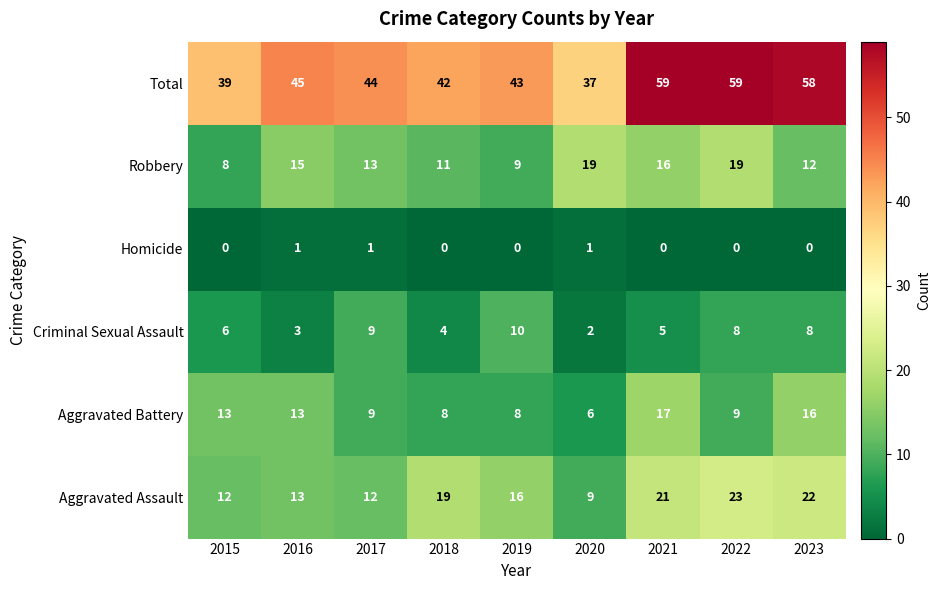

At which label does Robbery first exceed 13?

2016